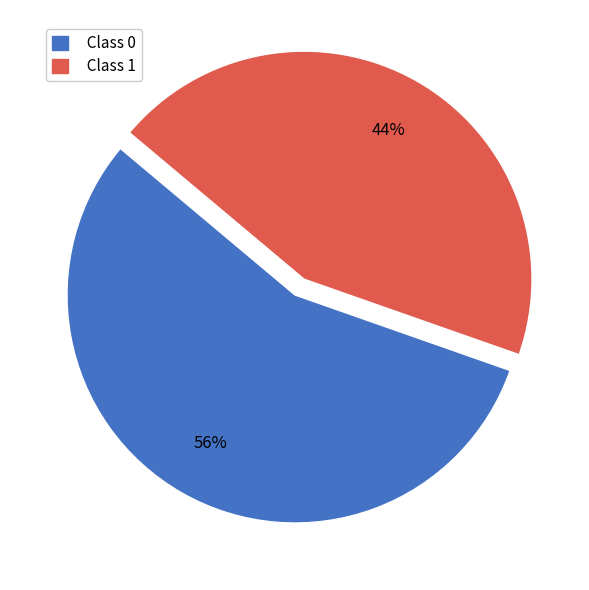

Which has a higher value, Class 1 or Class 0?

Class 0